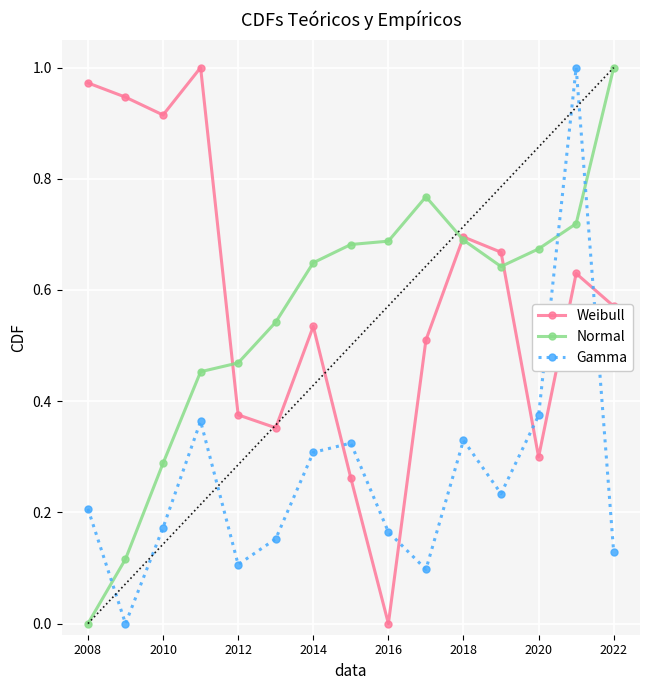

Between 2008 and 9, which series saw the biggest shift?

Normal